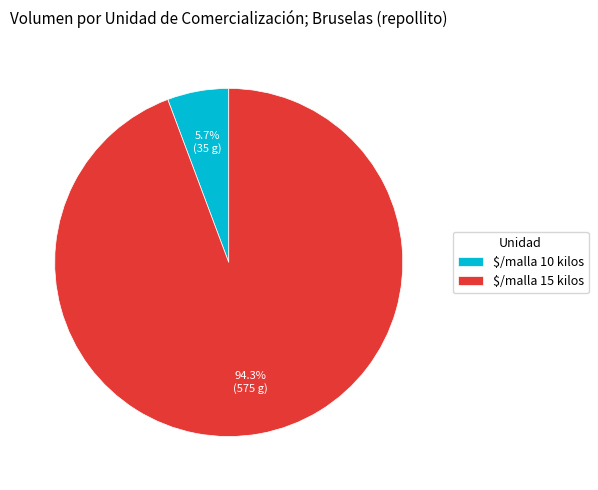

To the nearest percent, what is the combined percentage of $/malla 15 kilos and $/malla 10 kilos?

100%